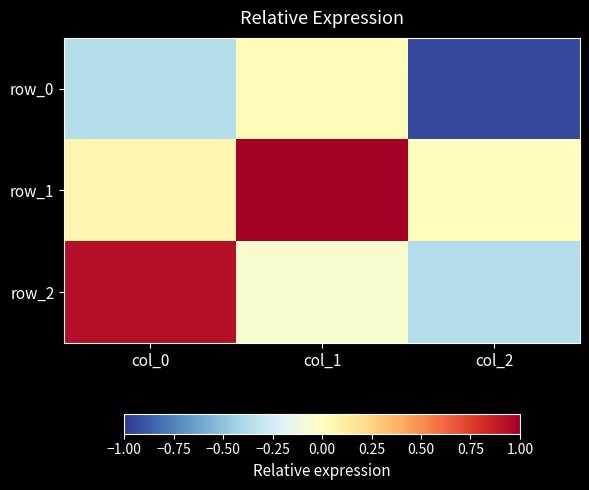

How many values in row_2 are below zero?

2